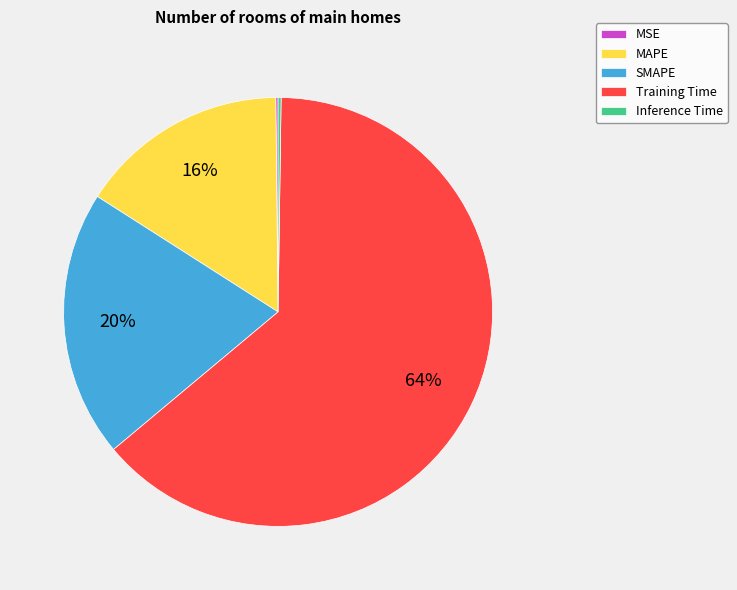

Approximately how many times larger is the value at SMAPE compared to Training Time?

0.3